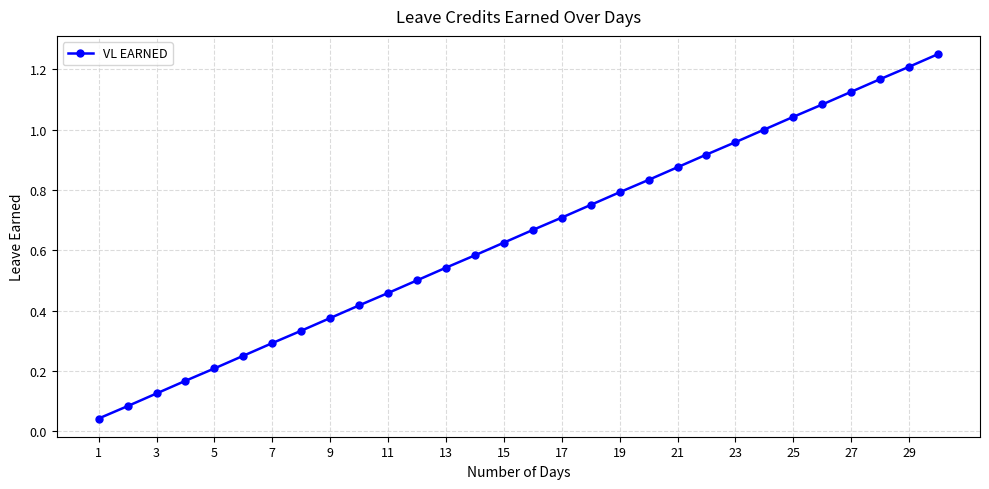

True or false: the data has more than 1 interior local peaks.

False